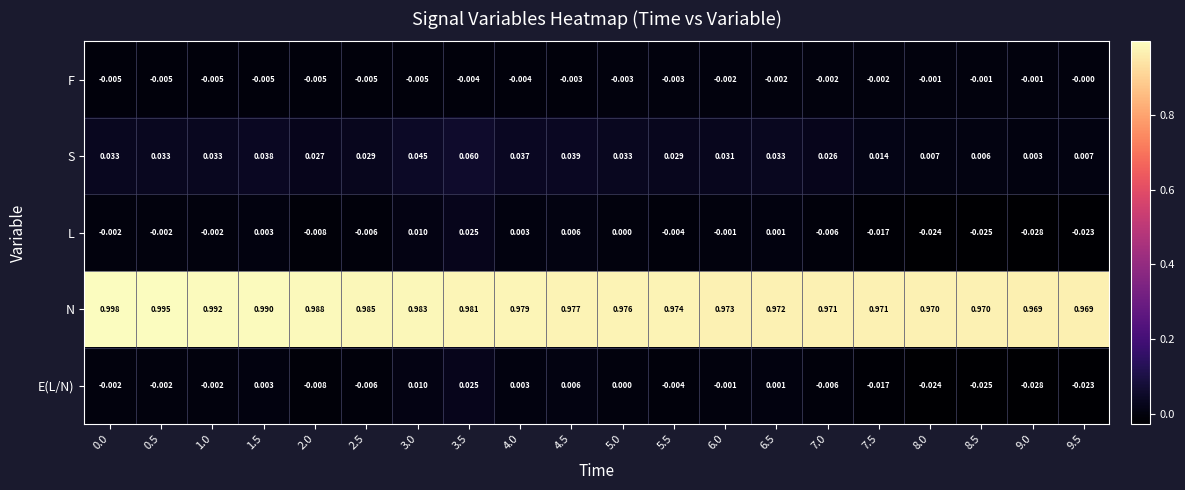

Is the value of F at 1.5 greater than the value of N at 2.5?

No